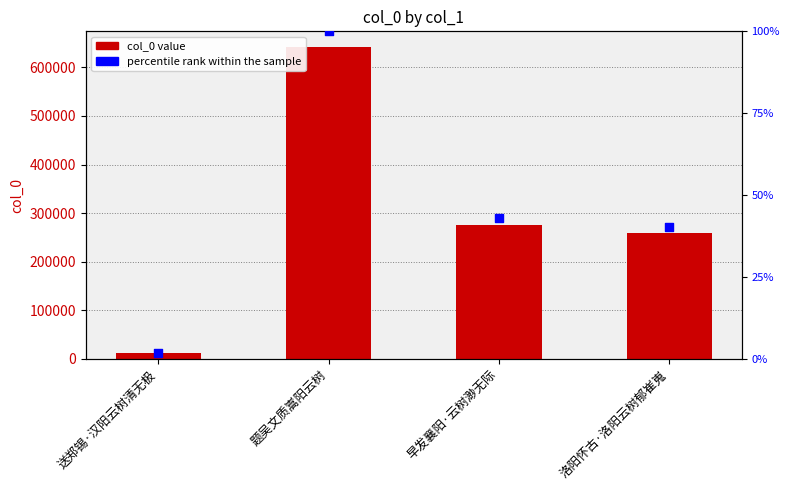

Which series contains the highest Y value?

col_0